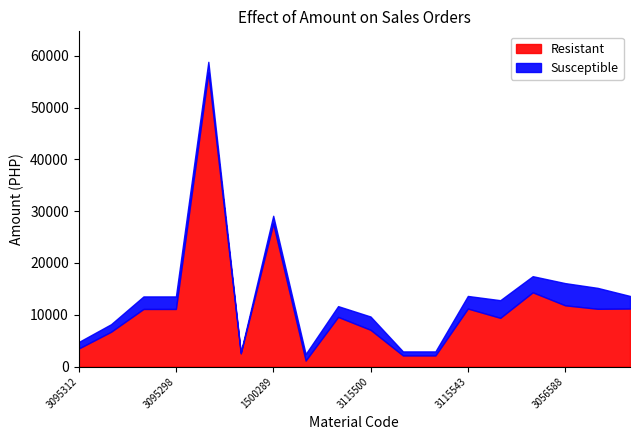

Reading right to left, extract all data points from this chart.

Resistant: 1500339=11202.3	3155113=11156.8	3056588=11828.8	3056443=14337.6	1500336=9409.4	3115543=11202.3	3083510=2150.8	3083509=2150.8	3115500=7097.6	1500337=9589.3	3094592=1166.0	1500289=27613.2	1500295=2538.7	1500317=56774.3	3095298=11125.6	3095299=11125.6	3095301=6722.3	3095312=3477.3
Susceptible: 1500339=2435.3	3155113=4042.3	3056588=4285.8	3056443=3116.9	1500336=3409.2	3115543=2435.3	3083510=779.3	3083509=779.3	3115500=2571.6	1500337=2084.6	3094592=1267.4	1500289=1500.7	1500295=184.0	1500317=2057.0	3095298=2418.6	3095299=2418.6	3095301=1461.4	3095312=1259.9